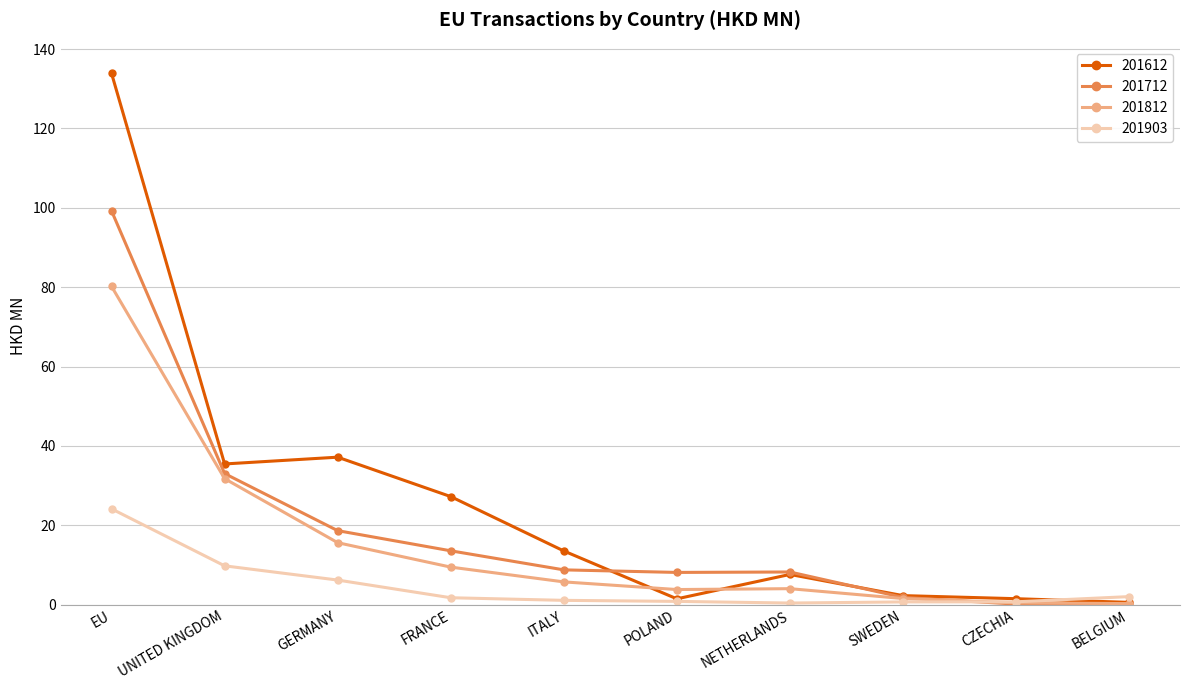

What position from the right is FRANCE?

7